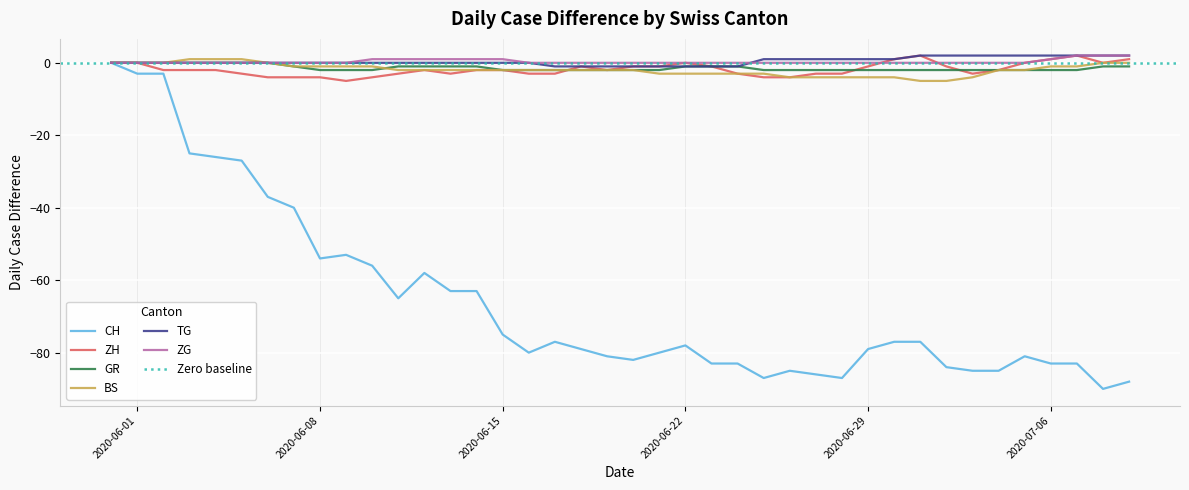

Which category has the lowest value across all series?

2020-07-08